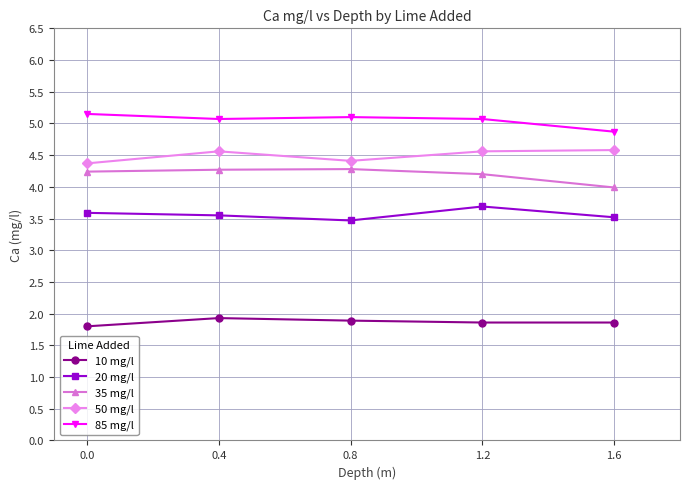

The 10 mg/l series shows 1.9 at 1.6. True or false?

True